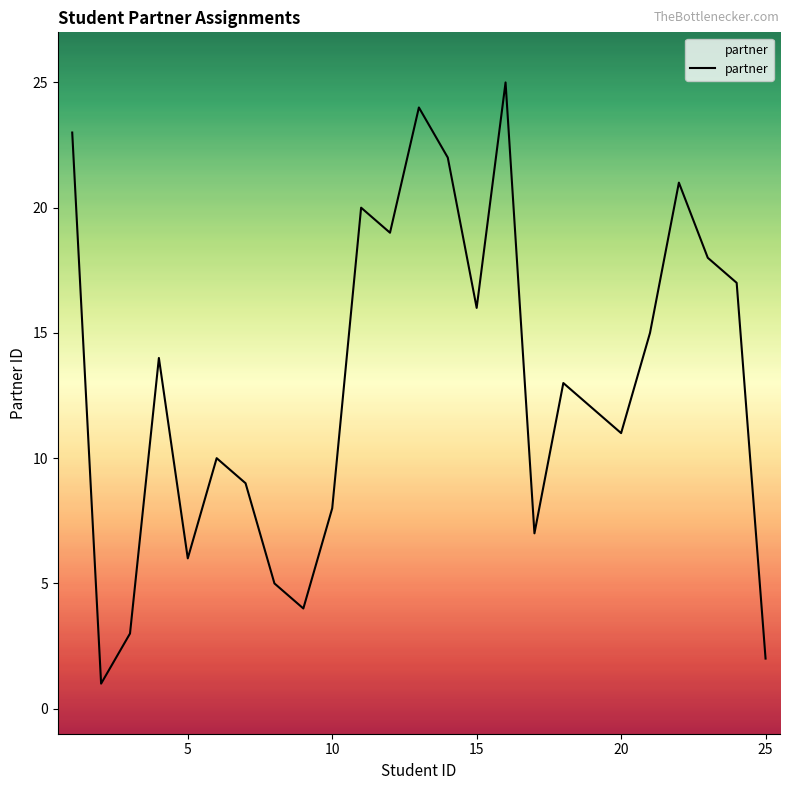

What is the difference between the maximum and minimum values?

24